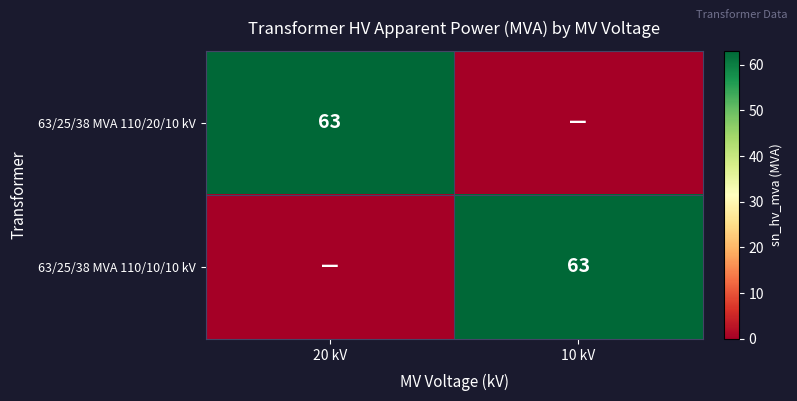

The 63/25/38 MVA 110/10/10 kV series shows 86 at 10 kV. True or false?

False